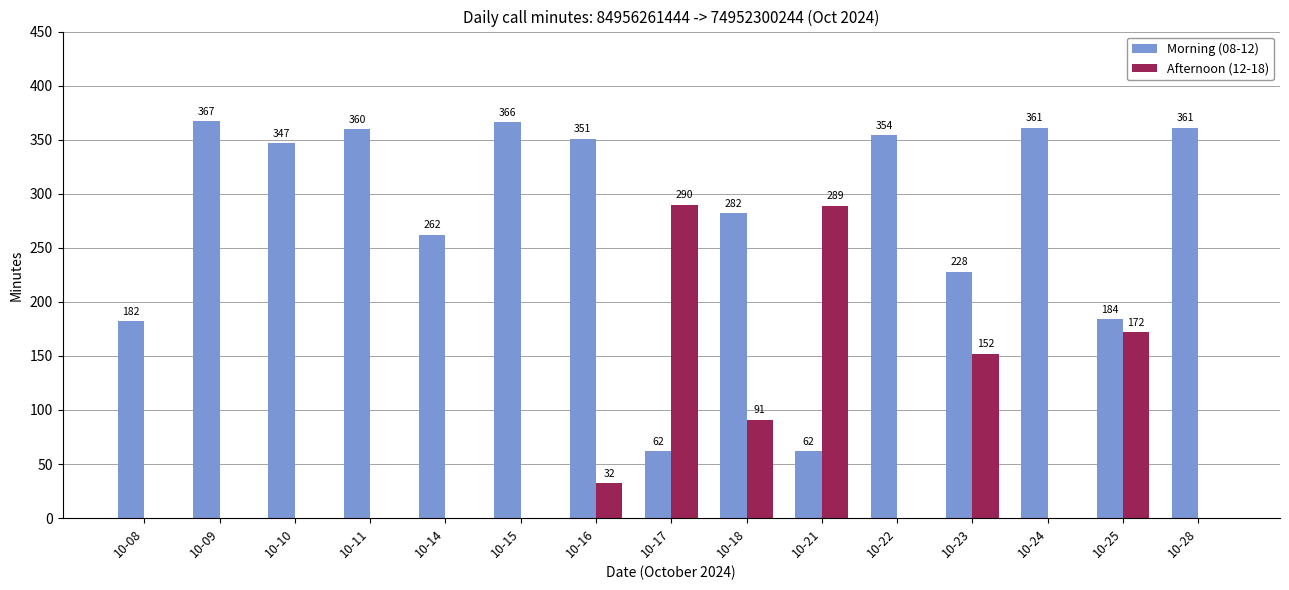

Which series has the largest total across all categories?

Morning (08-12)